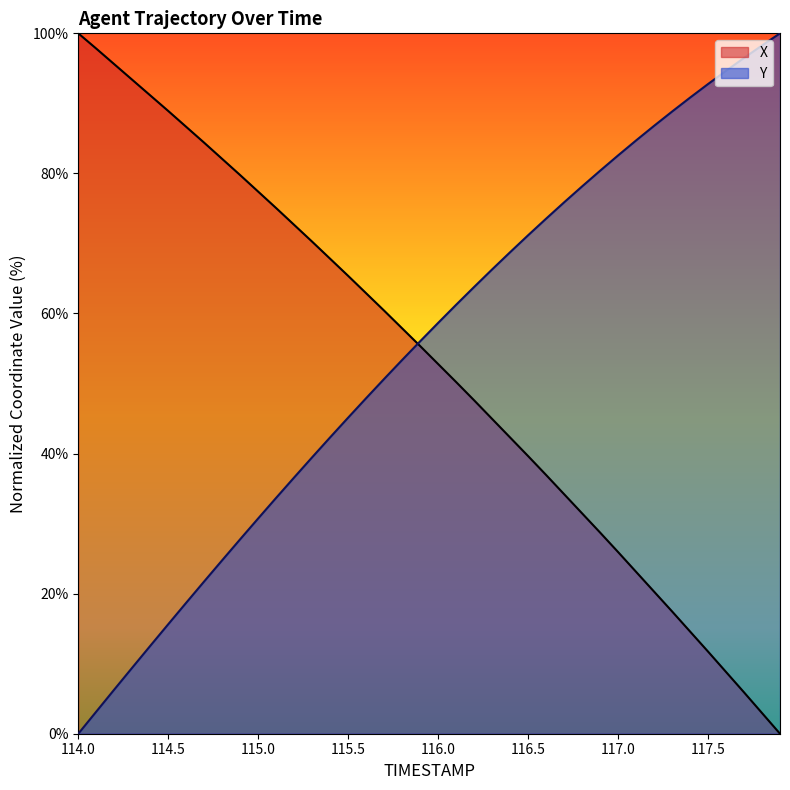

Which category has the highest value in the Y series?

117.9